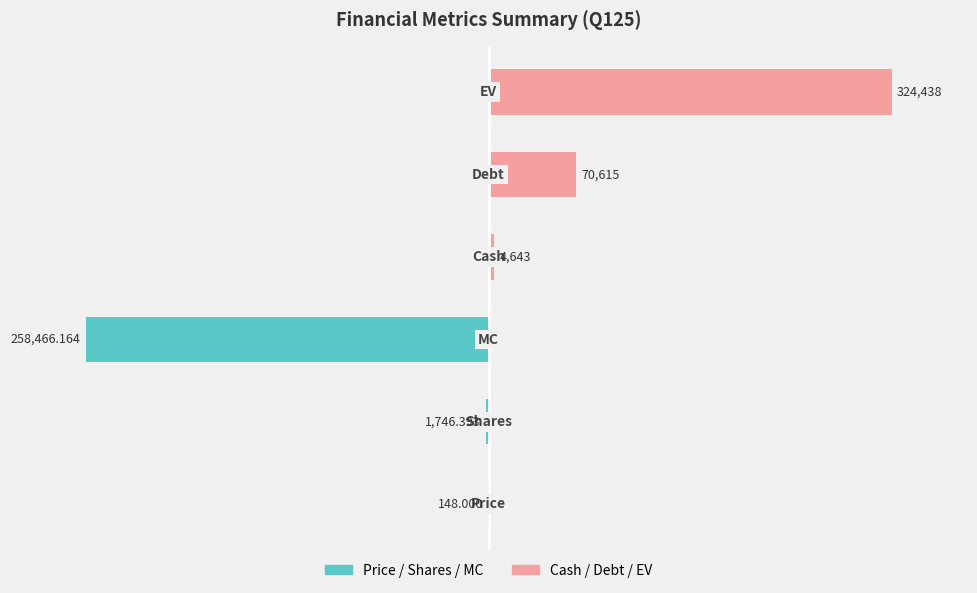

Are the bars horizontal?

Yes